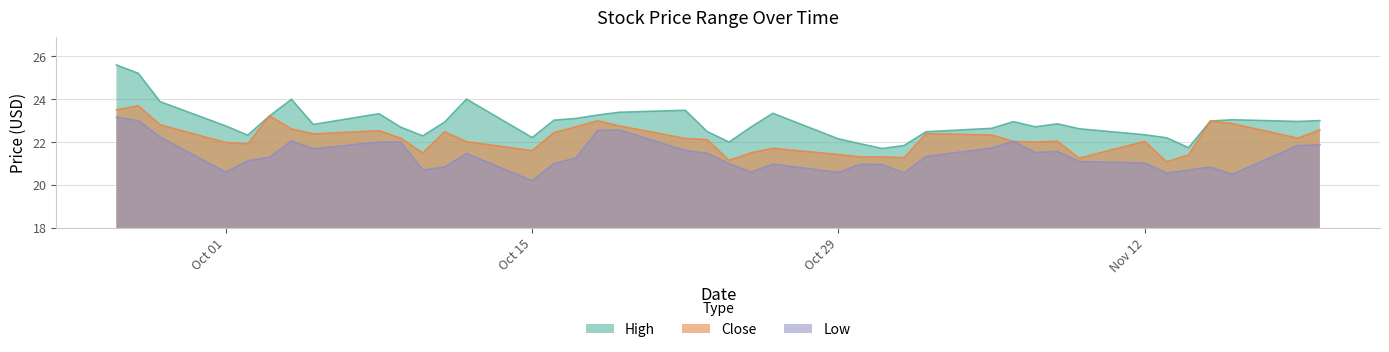

How many interior local peaks does the Low series have?

8